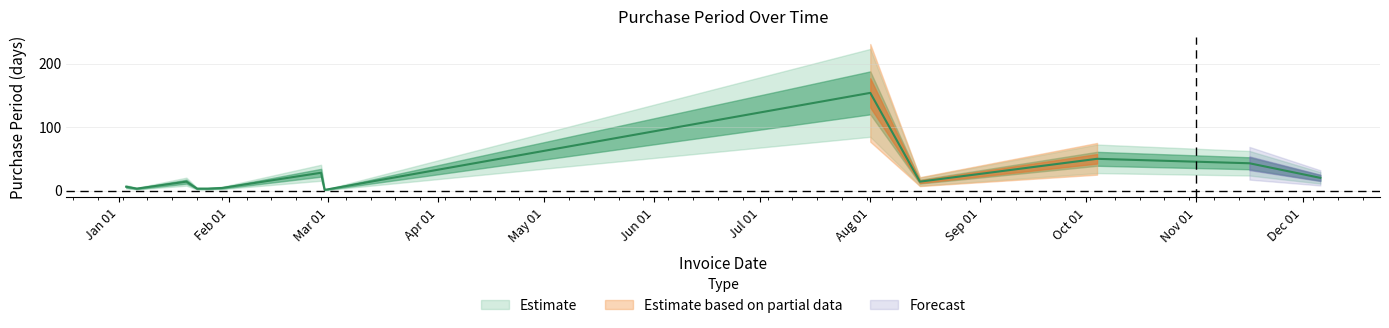

Which has a higher value, 2017-01-03 or 2017-01-20?

2017-01-20